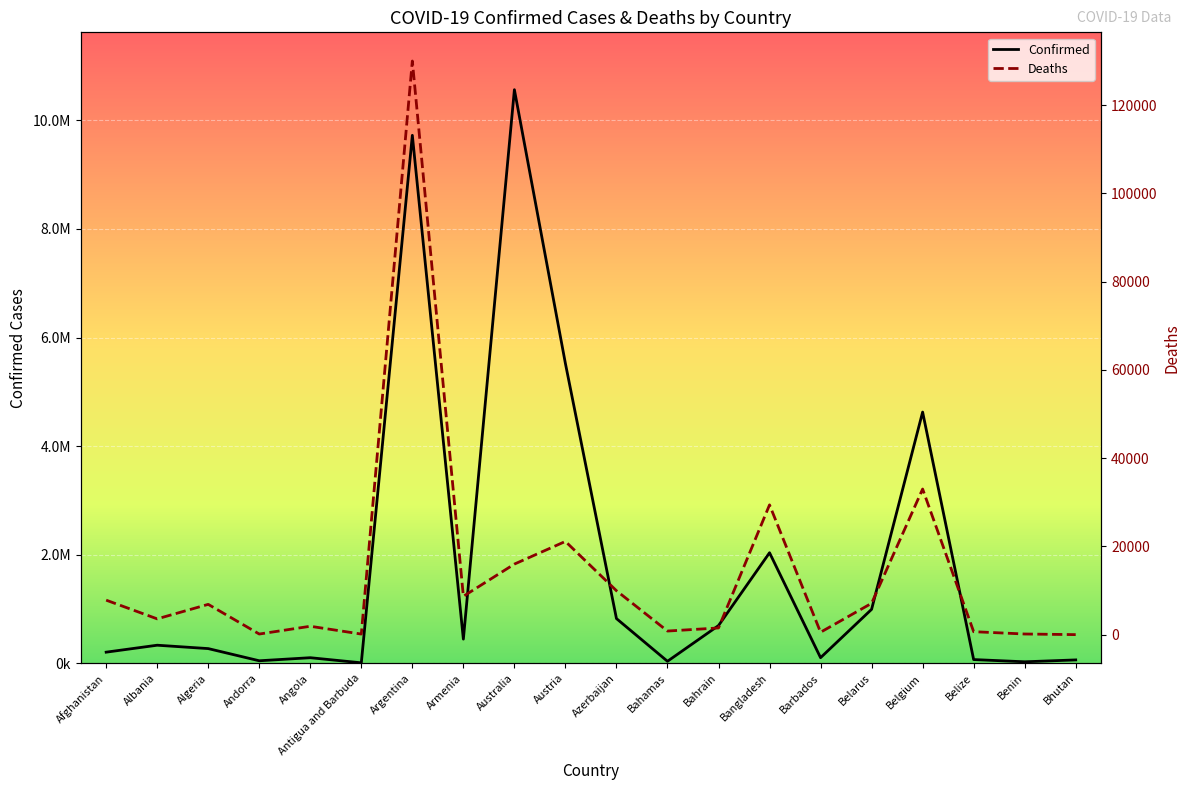

True or false: Confirmed has a value of 381232 at Algeria.

False